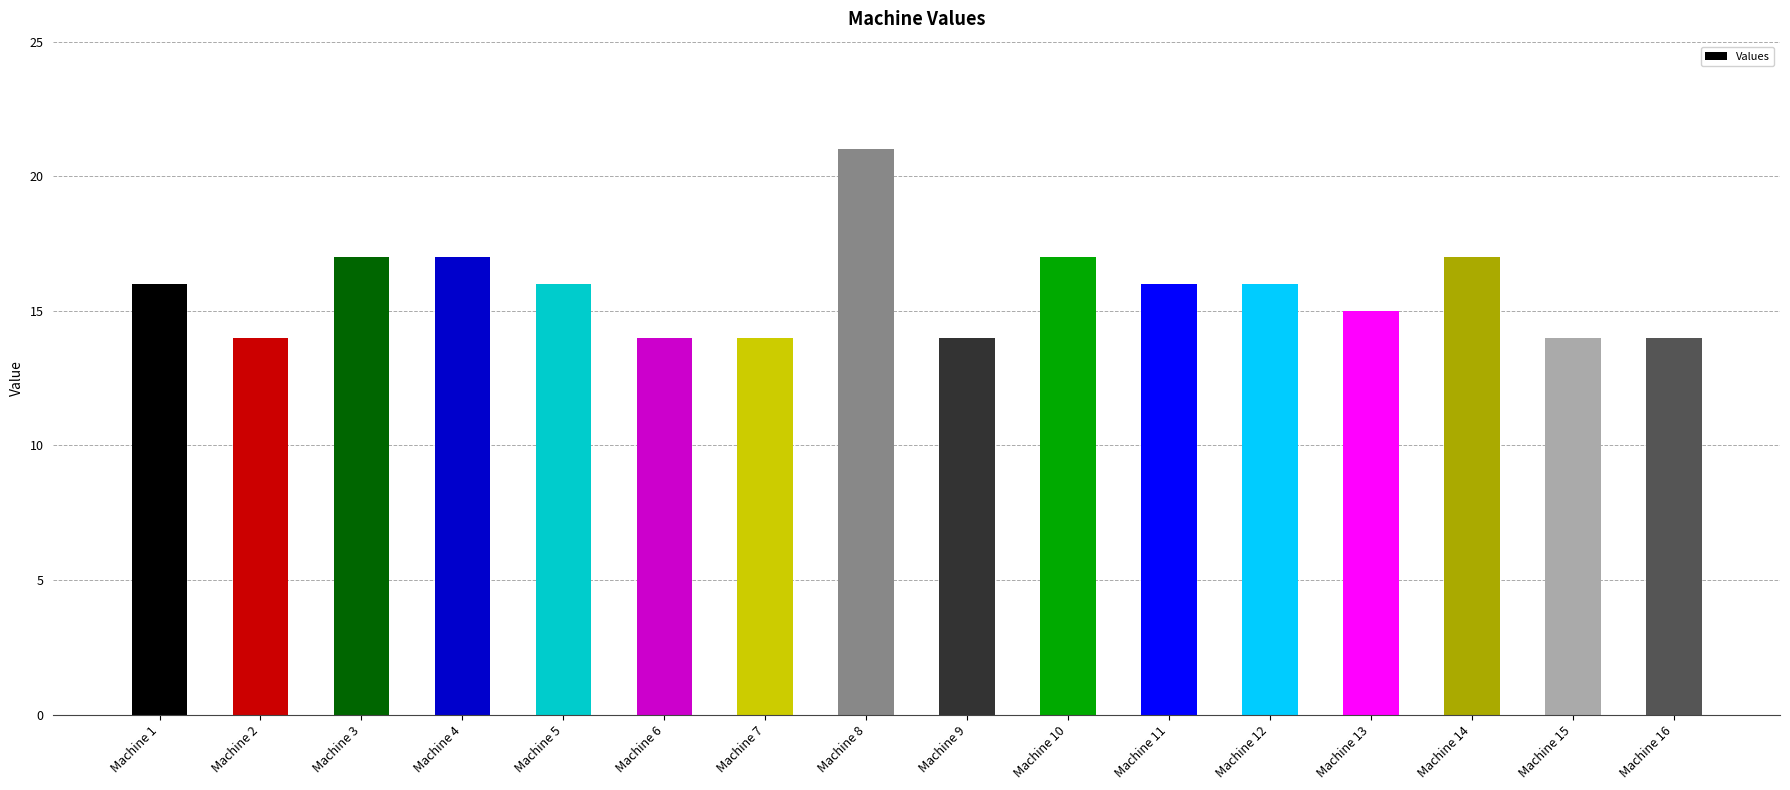

The value at Machine 16 is 22. True or false?

False